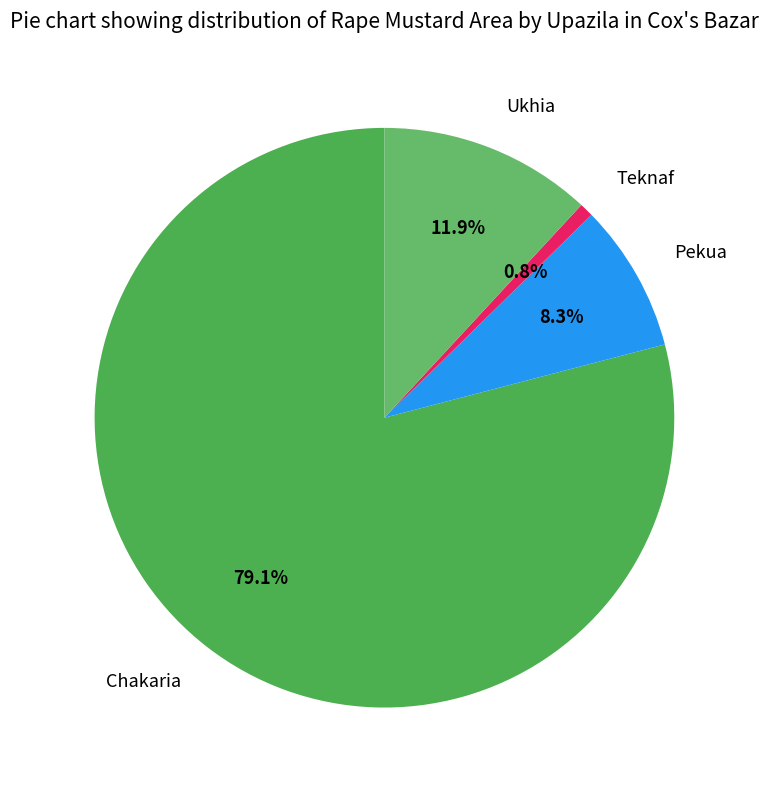

True or false: Pekua accounts for 1% of the total.

False